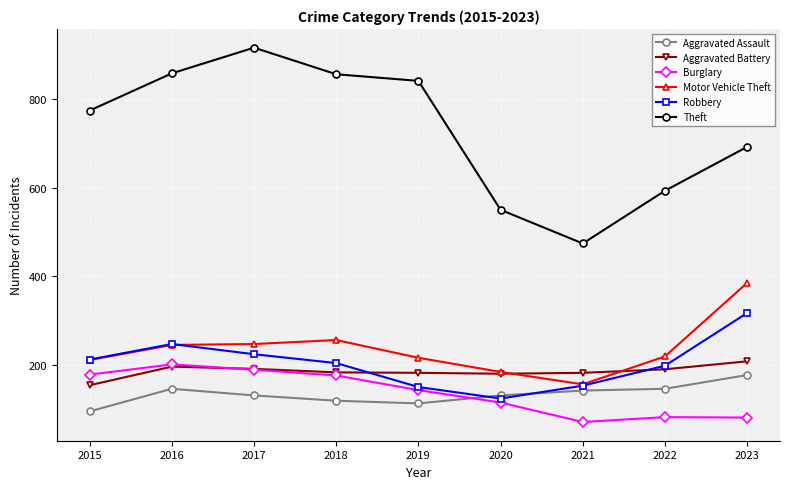

Between 2015 and 2023, which series saw the biggest shift?

Motor Vehicle Theft